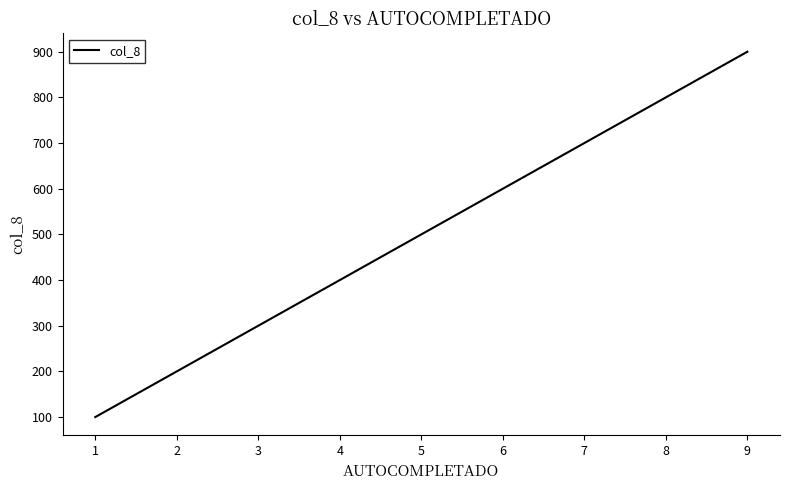

Where is the data nearest to the value 500?

5